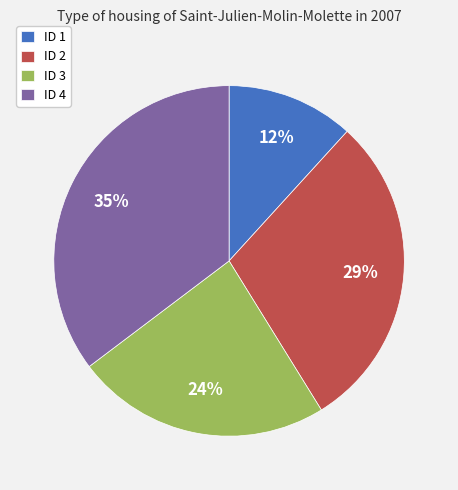

Between ID 1 and ID 3, which is larger?

ID 3